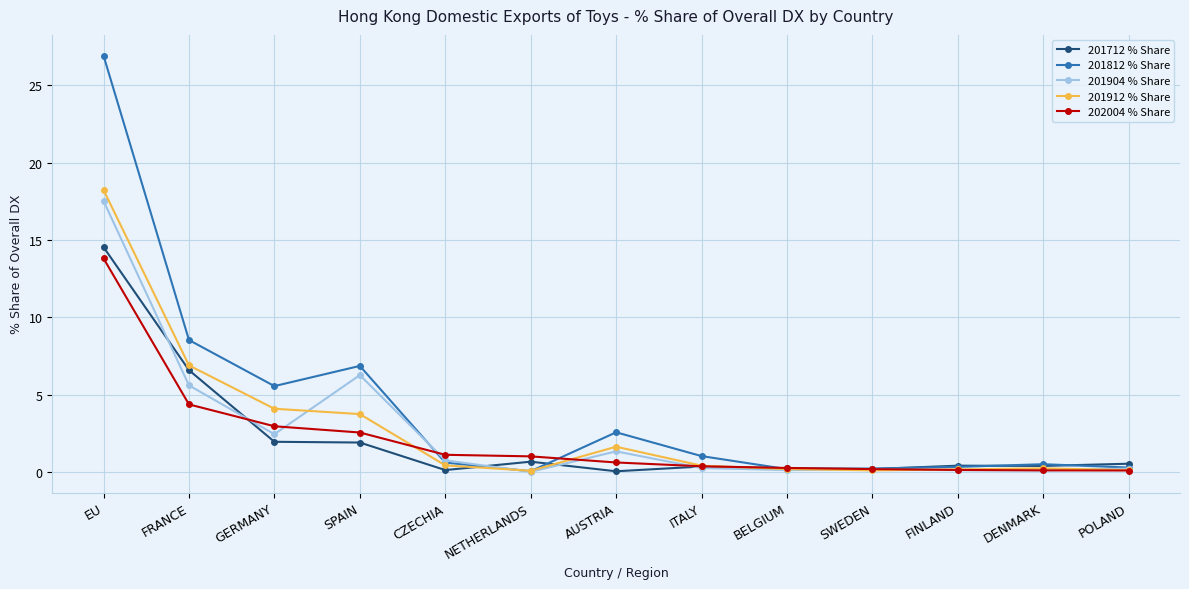

What is the highest value of the 201812 % Share series?

26.9